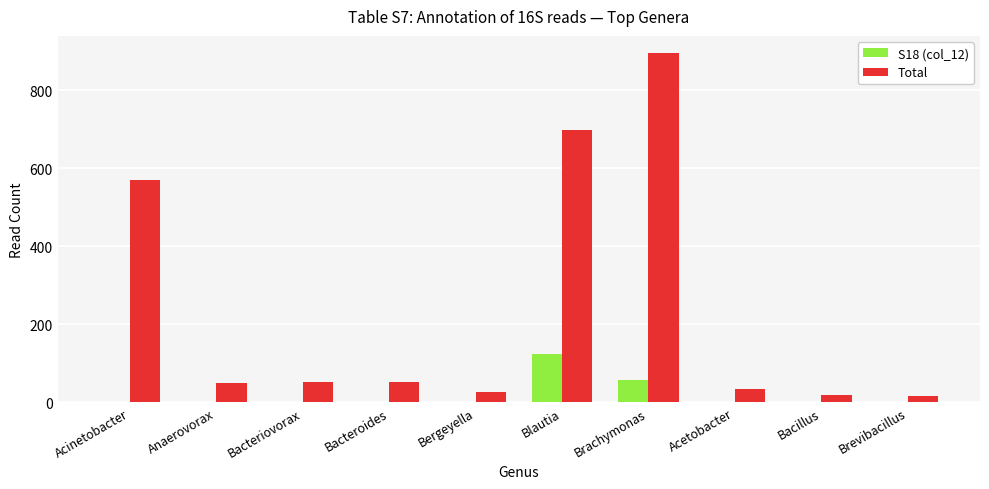

What is the greatest value displayed?

895